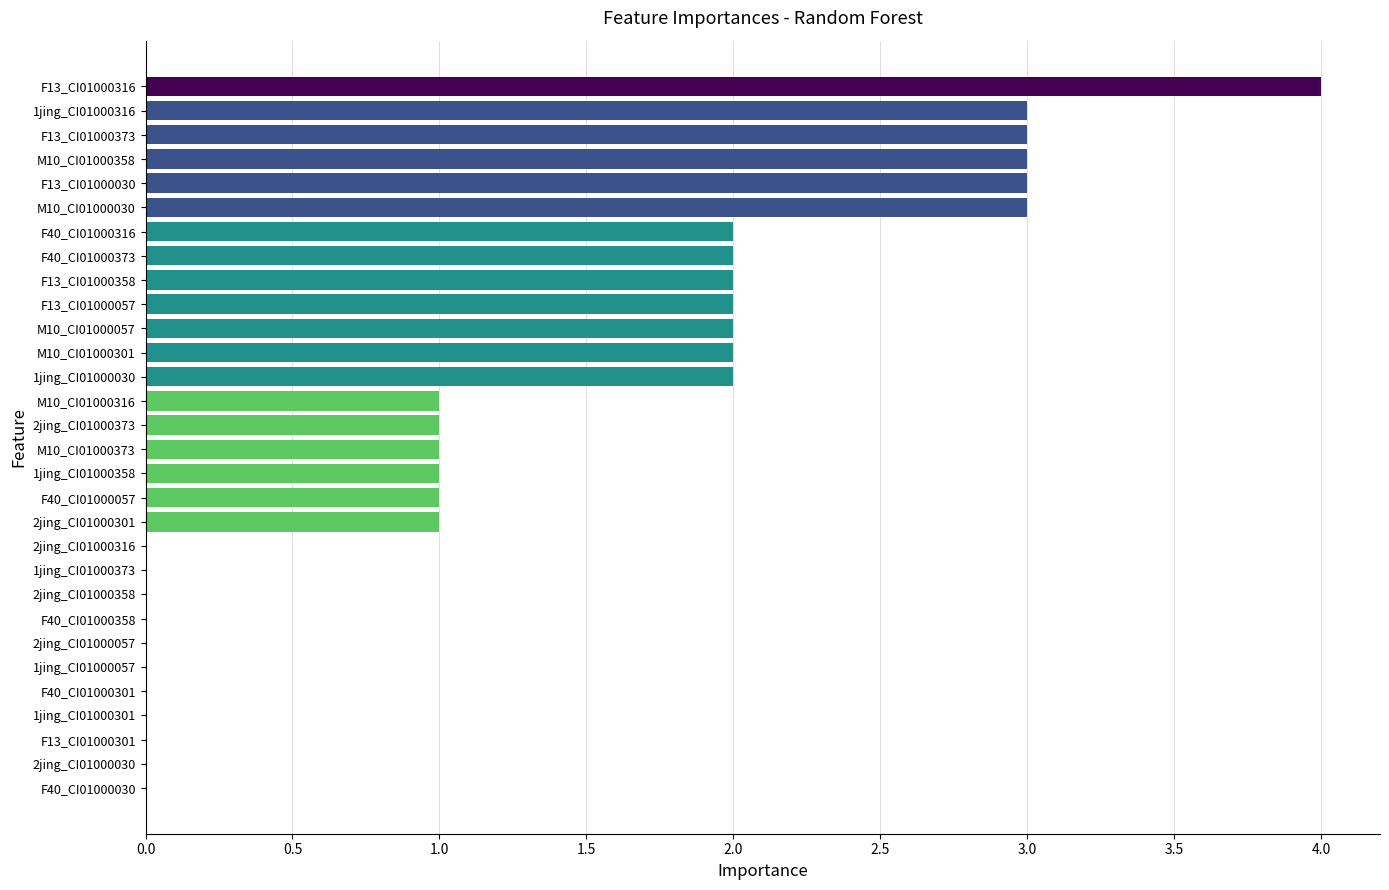

Are the bars grouped side by side (vs. stacked)?

No